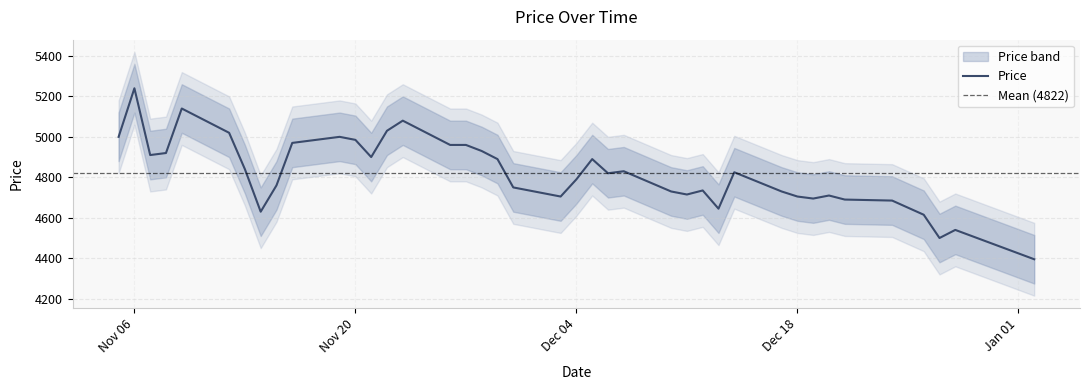

Does the chart display data point markers on the line(s)?

No